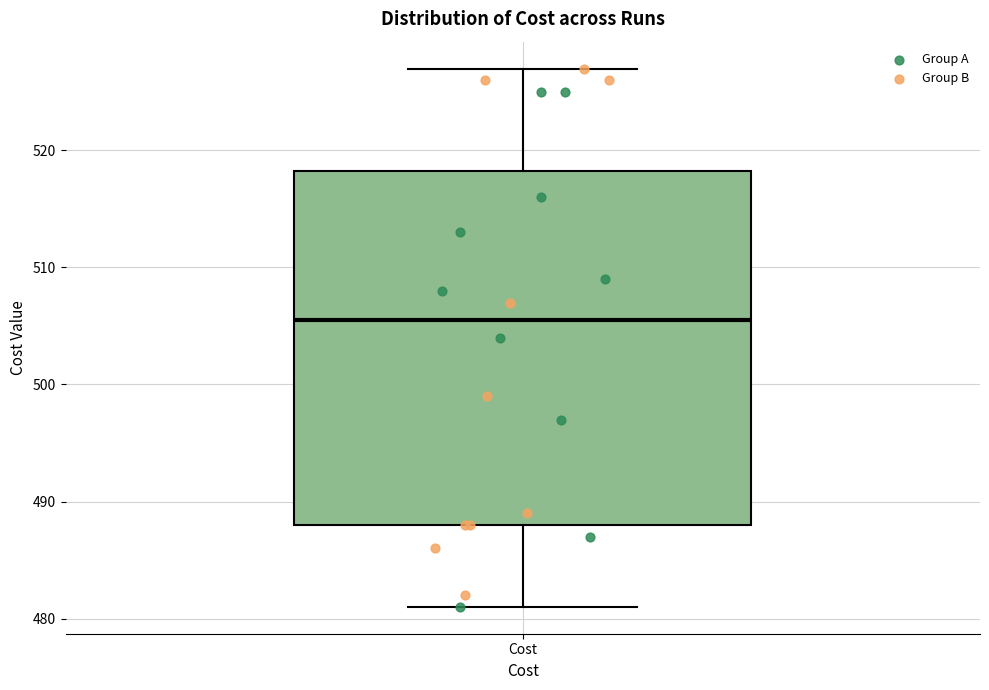

Read this box plot against the y-axis: the position of the median line, the range covered by the box, and the ends of both whiskers. The values are not printed on the chart, so give them approximately, as read against the axis.

median 505, box 488 to 518, whiskers 481 to 527